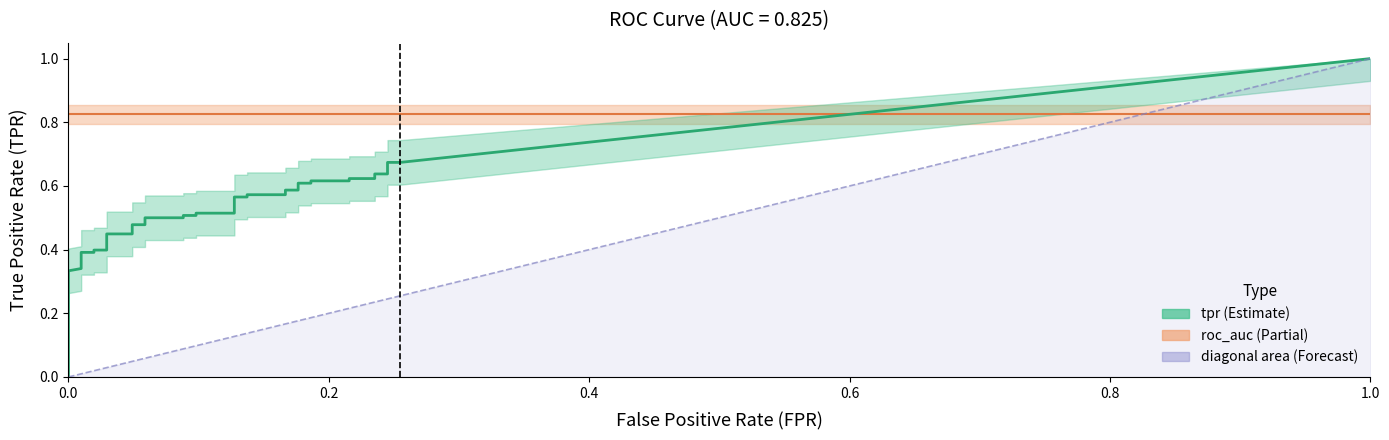

What is the sum of all roc_auc values?

33.0